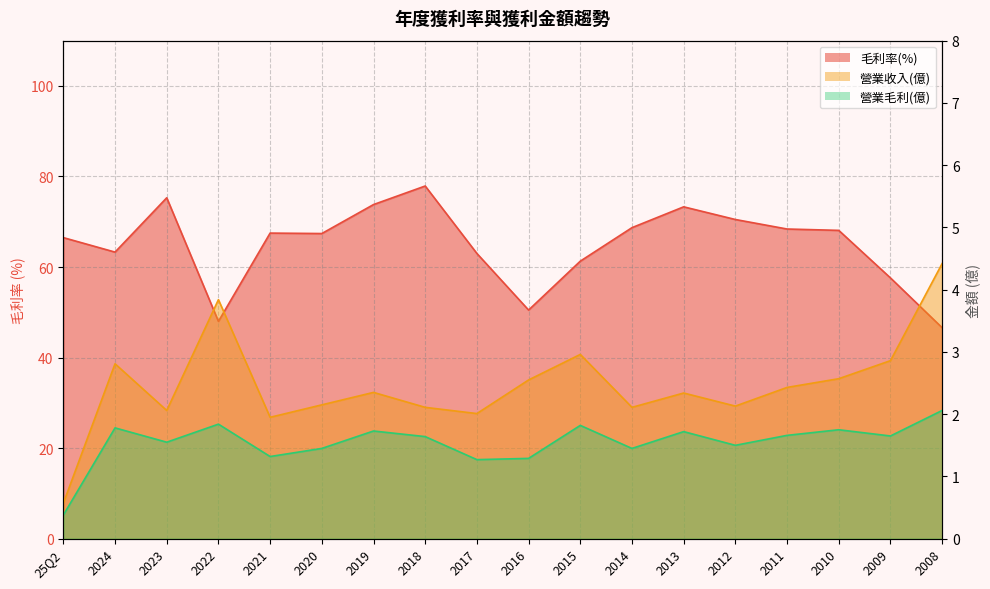

True or false: 毛利率(%) and 營業毛利(億) intersect in this chart.

False